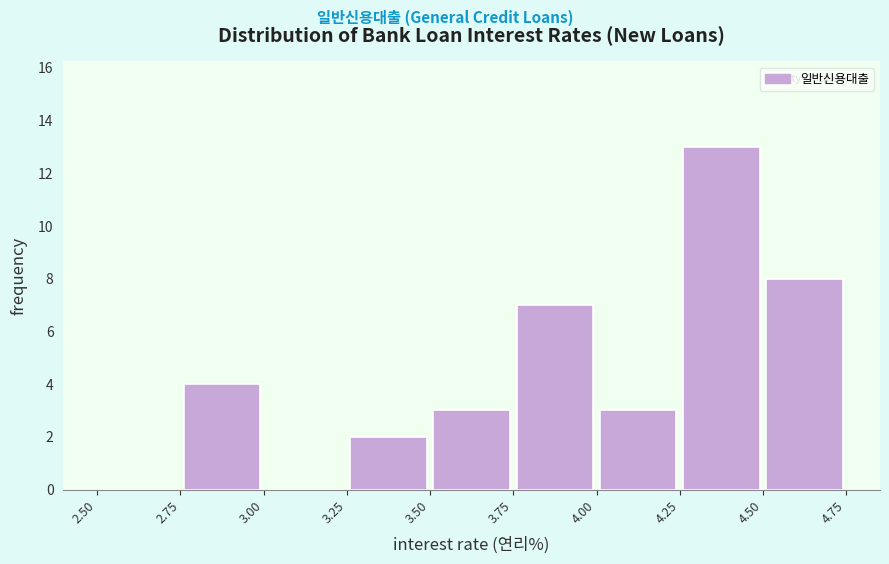

Reading left to right, transcribe this chart: for each bar, give the range it covers on the x-axis and its height. The values are not printed on the chart, so give them approximately, as read against the axis.

2.50 to 2.75: 0
2.75 to 3.00: 4
3.00 to 3.25: 0
3.25 to 3.50: 2
3.50 to 3.75: 3
3.75 to 4.00: 7
4.00 to 4.25: 3
4.25 to 4.50: 13
4.50 to 4.75: 8